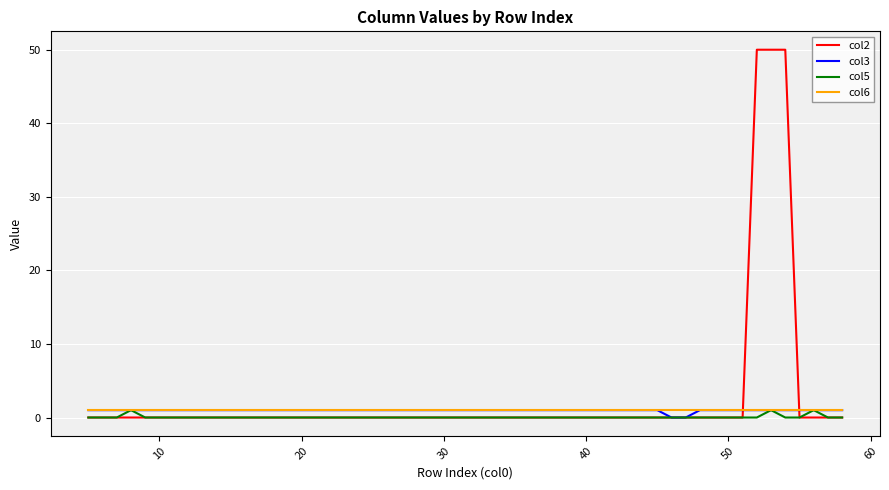

Which series has the widest spread of values?

col2